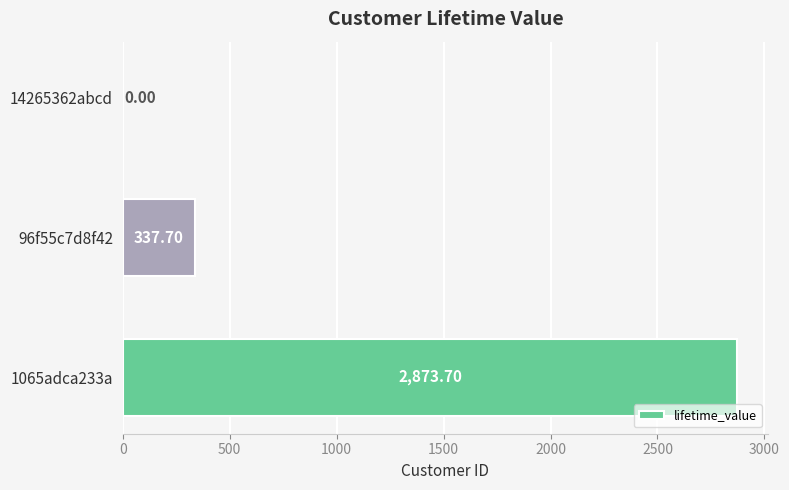

Between 96f55c7d8f42 and 14265362abcd, which is larger?

96f55c7d8f42